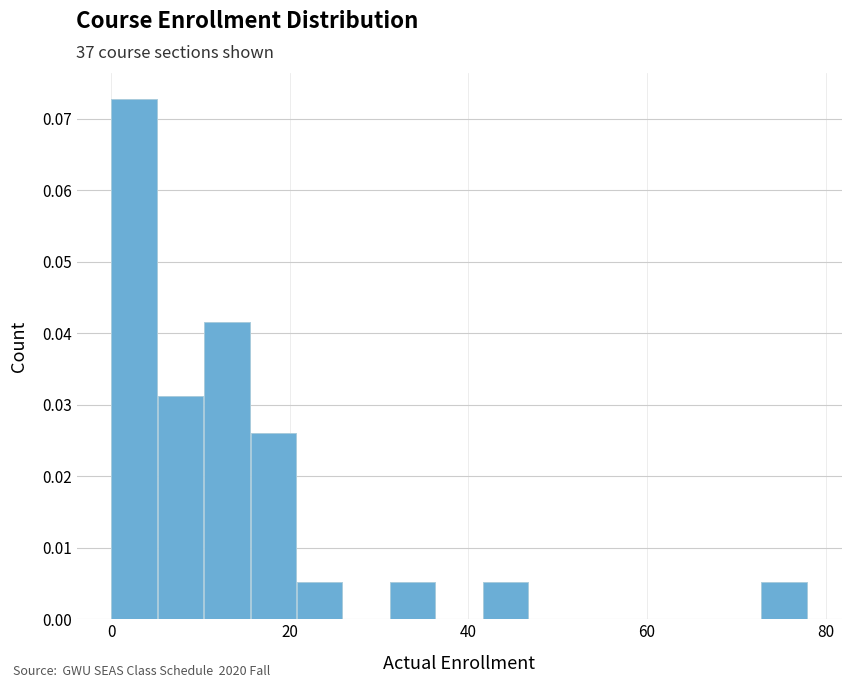

Read against the x-axis, roughly where is the centre of the tallest bar?

2